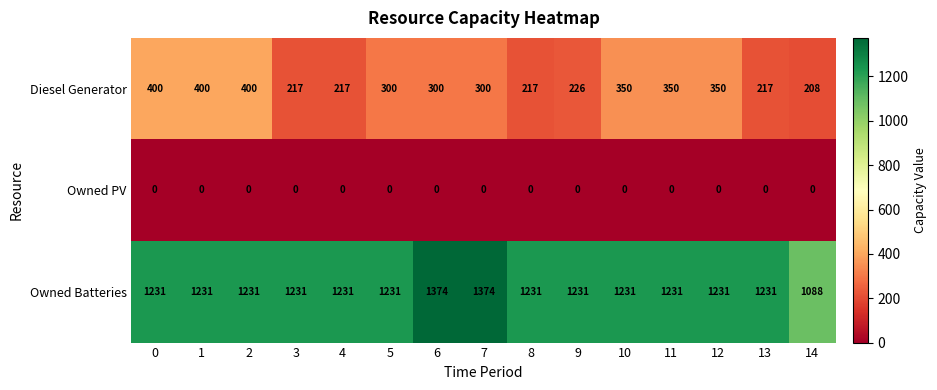

What is the sum of all Owned Batteries values?

18608